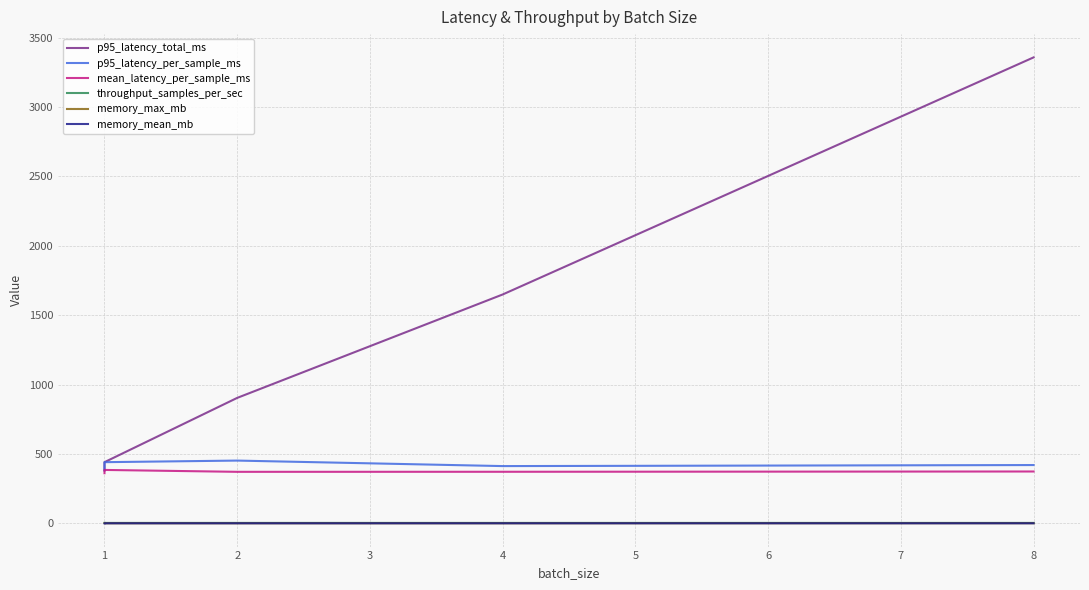

What is the approximate value of p95_latency_per_sample_ms at 8?

419.6